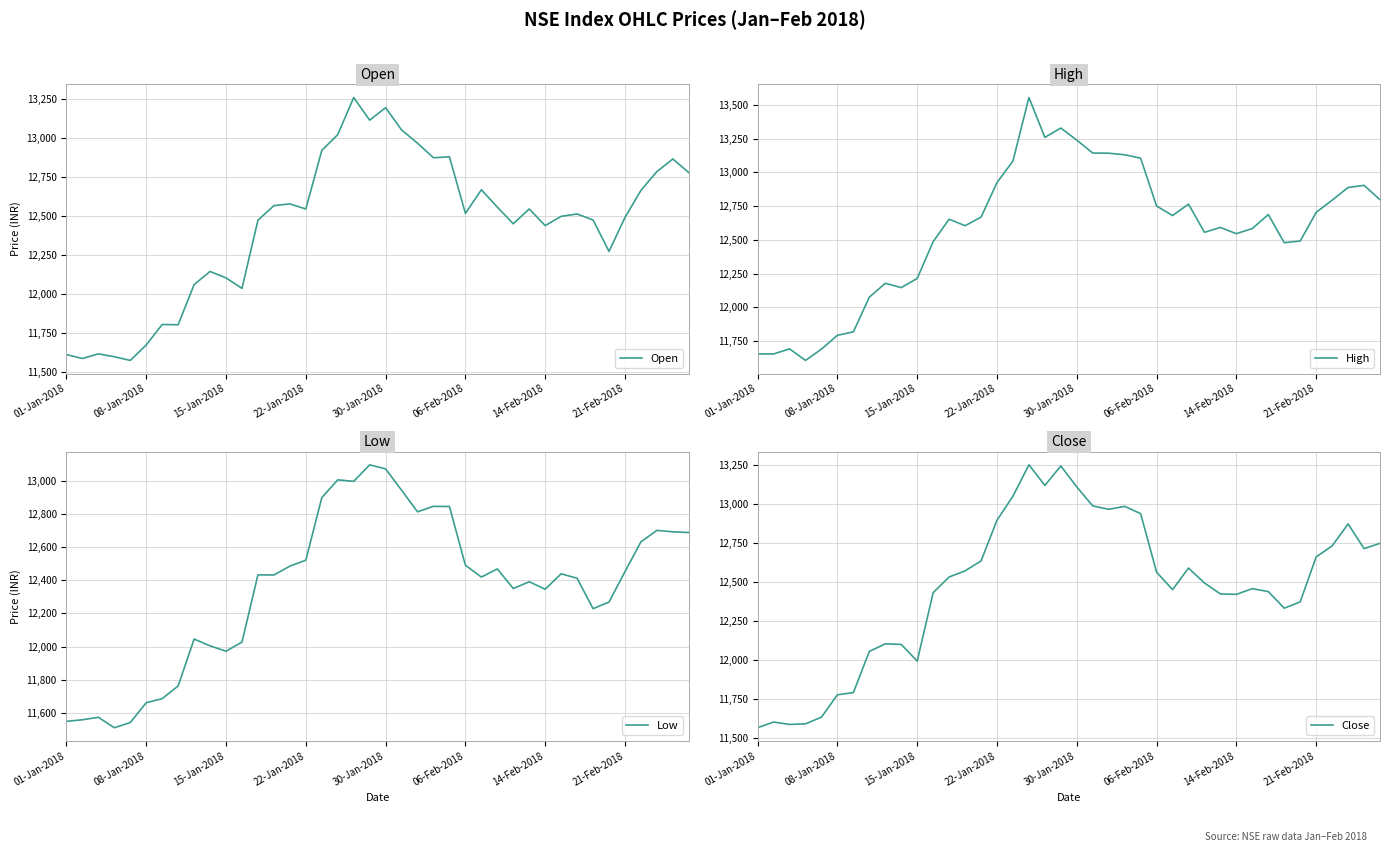

The value of High at 21 is 6038.7. True or false?

False